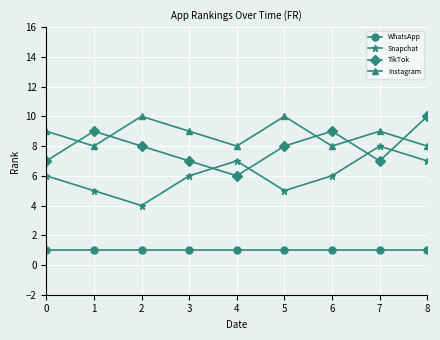

Reading left to right, extract all data points from this chart.

WhatsApp: 0=1	1=1	2=1	3=1	4=1	5=1	6=1	7=1	8=1
Snapchat: 0=6	1=5	2=4	3=6	4=7	5=5	6=6	7=8	8=7
TikTok: 0=7	1=9	2=8	3=7	4=6	5=8	6=9	7=7	8=10
Instagram: 0=9	1=8	2=10	3=9	4=8	5=10	6=8	7=9	8=8